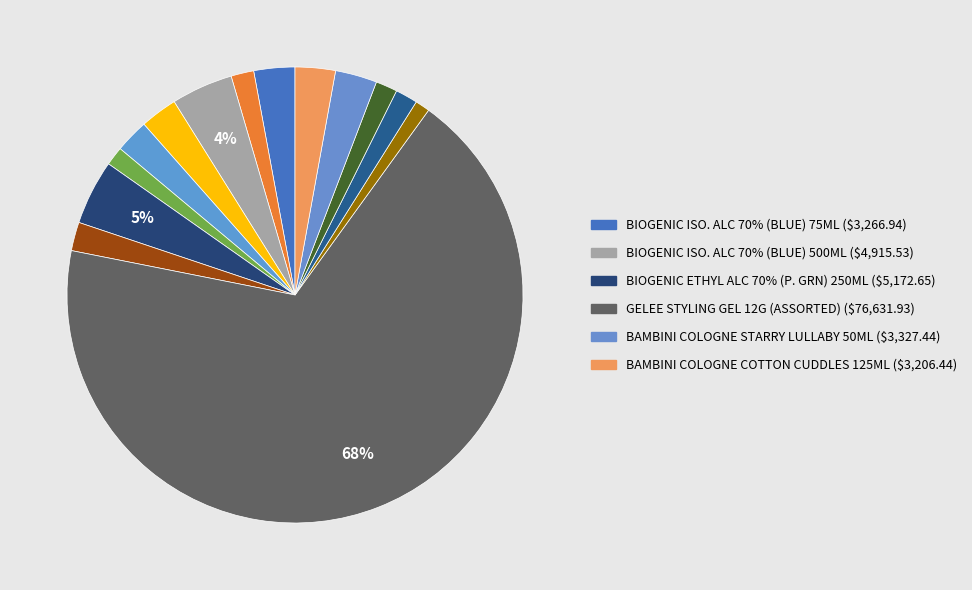

Which category accounts for the majority?

GELEE STYLING GEL 12G (ASSORTED)